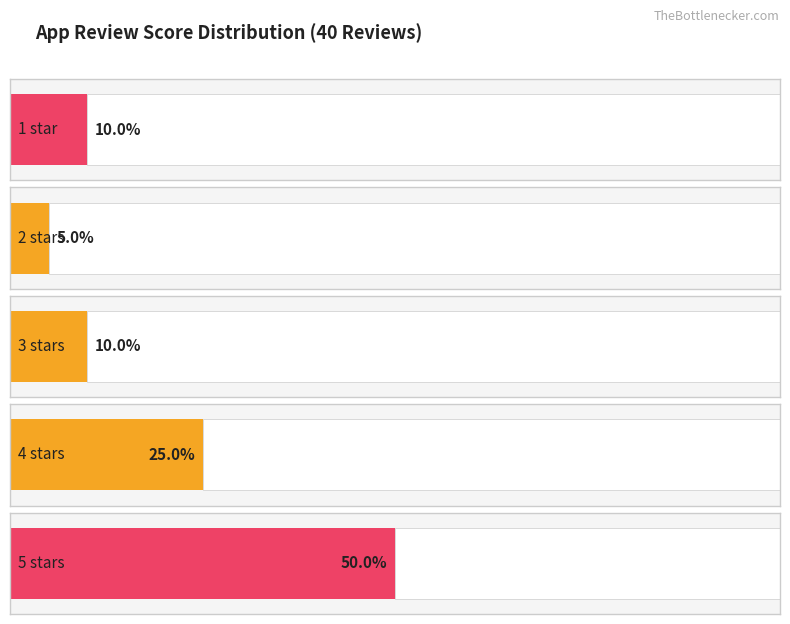

Which has a higher value, 5 or 2-star?

5